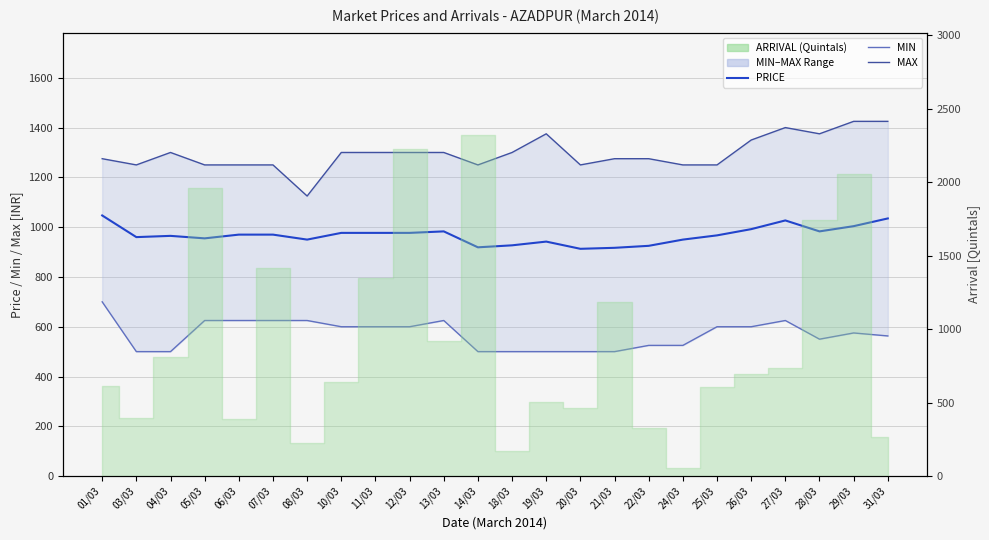

What is the average value of the MIN series?

570